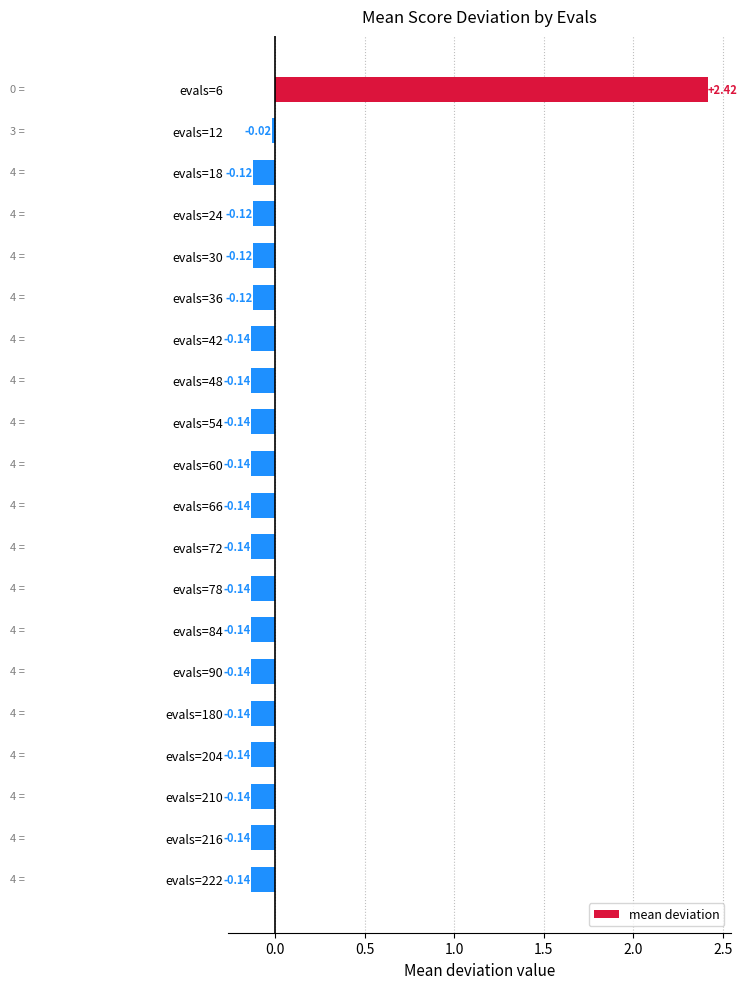

What is the change in value from evals=6 to evals=12?

-2.4